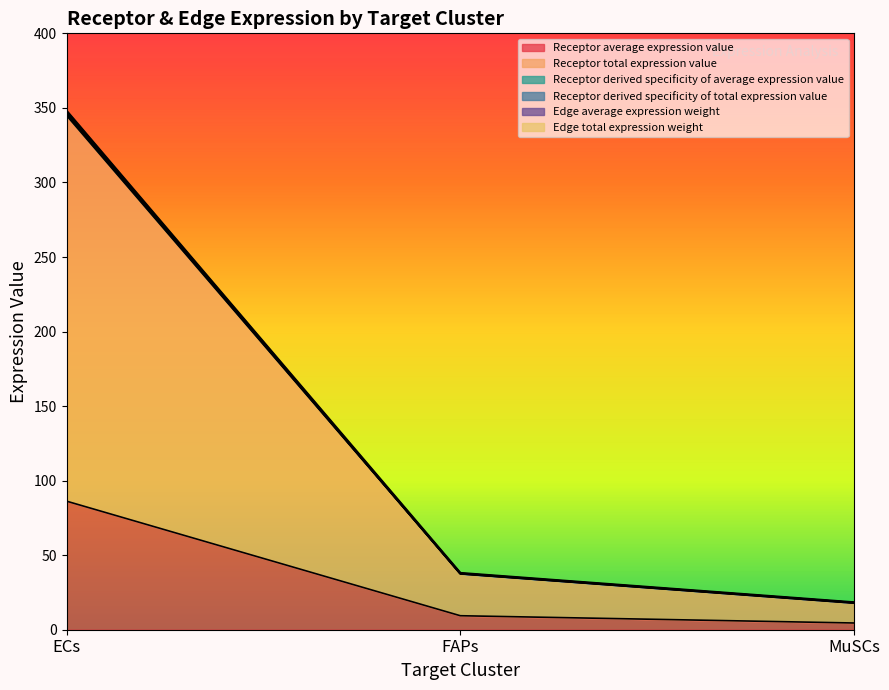

What are all the series names shown in the legend?

Receptor average expression value, Receptor total expression value, Receptor derived specificity of average expression value, Receptor derived specificity of total expression value, Edge average expression weight, Edge total expression weight